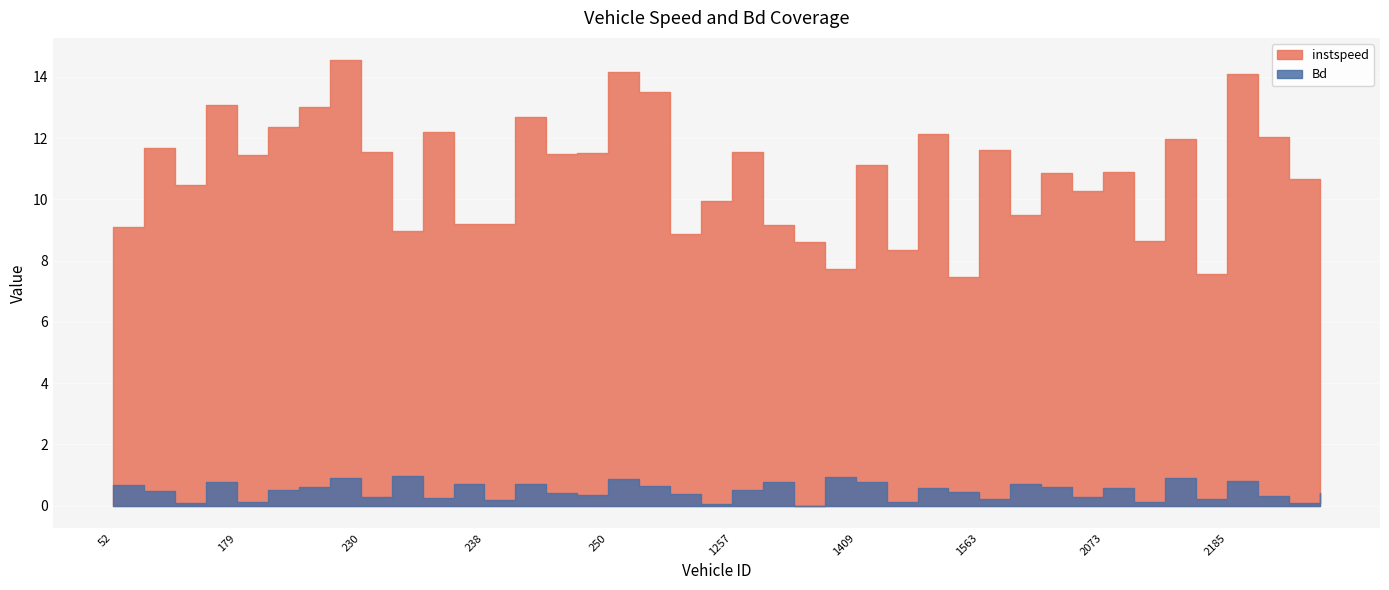

Rank the series at 231.0 from highest to lowest value.

instspeed, Bd